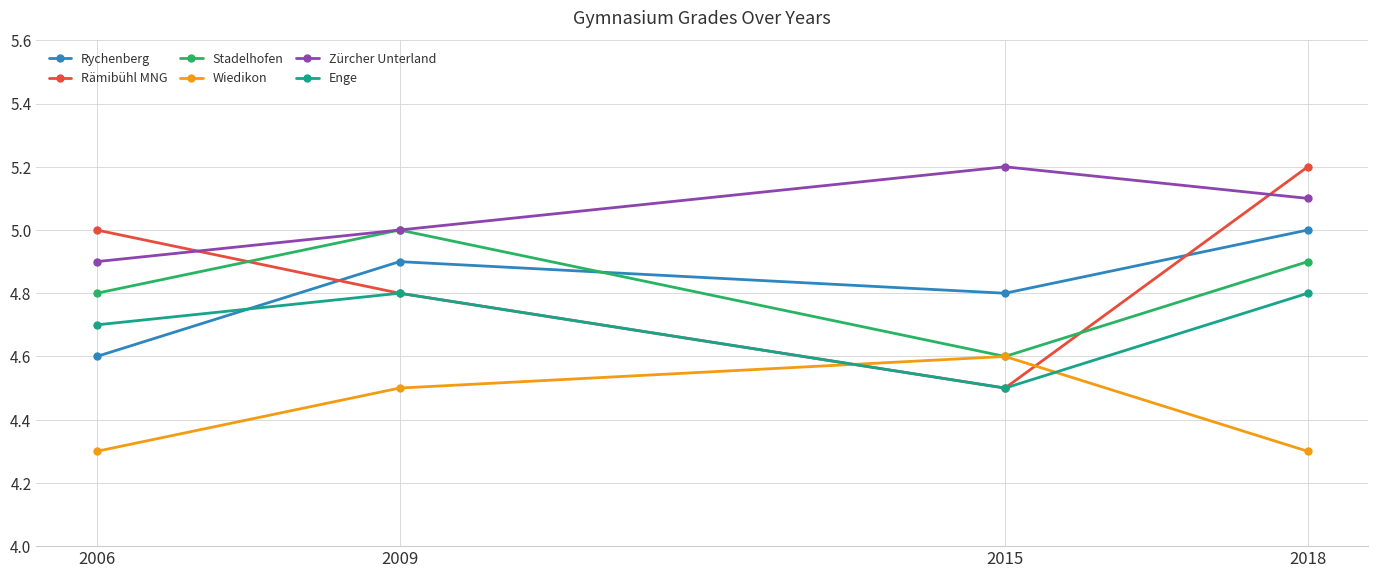

Which series has the largest total across all categories?

Zürcher Unterland